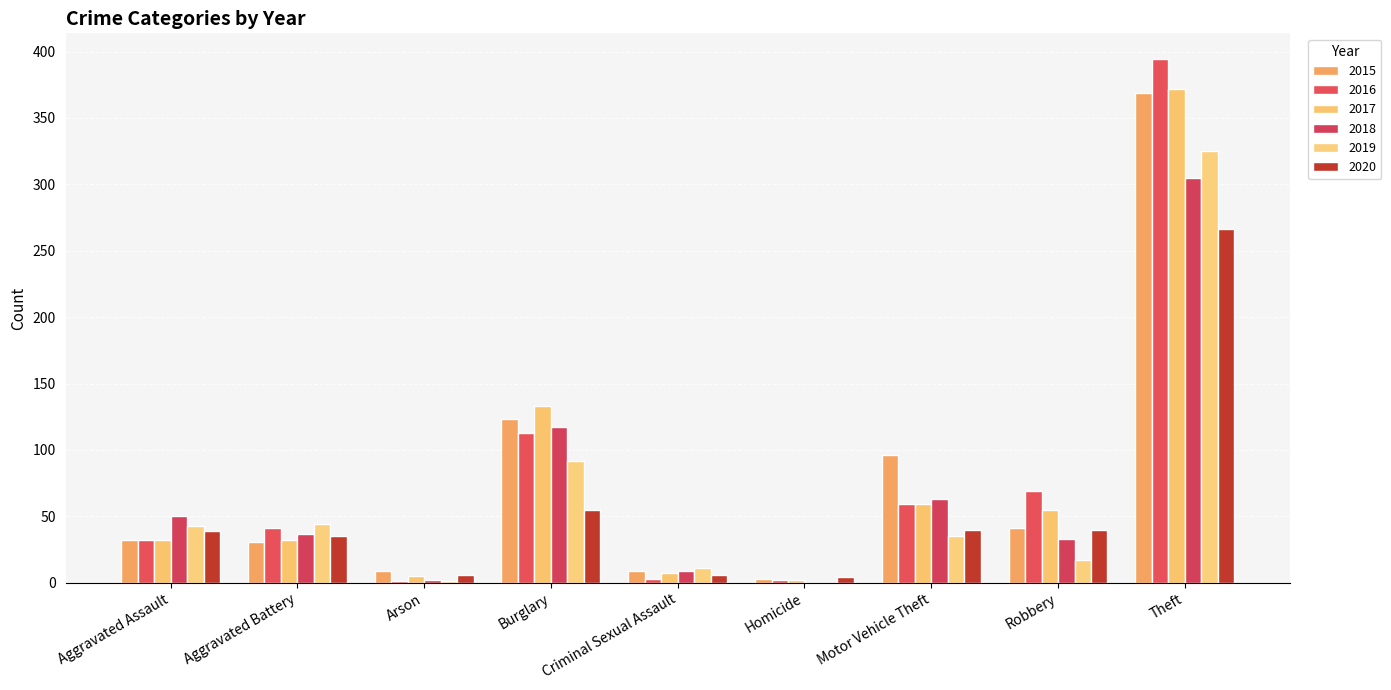

What position from the right is Theft?

1